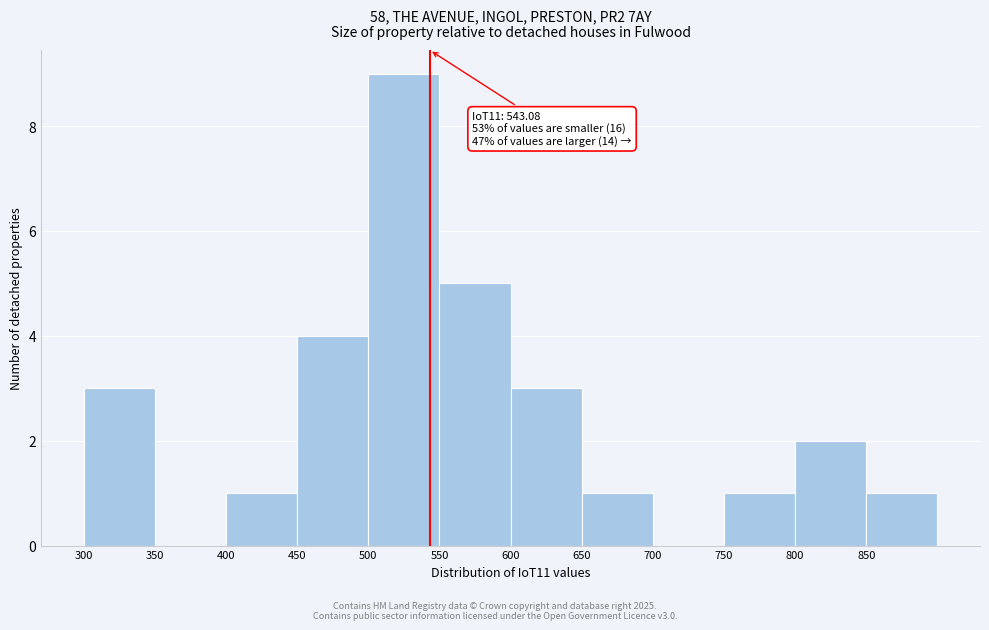

Which range on the x-axis has the tallest bar?

500 to 550